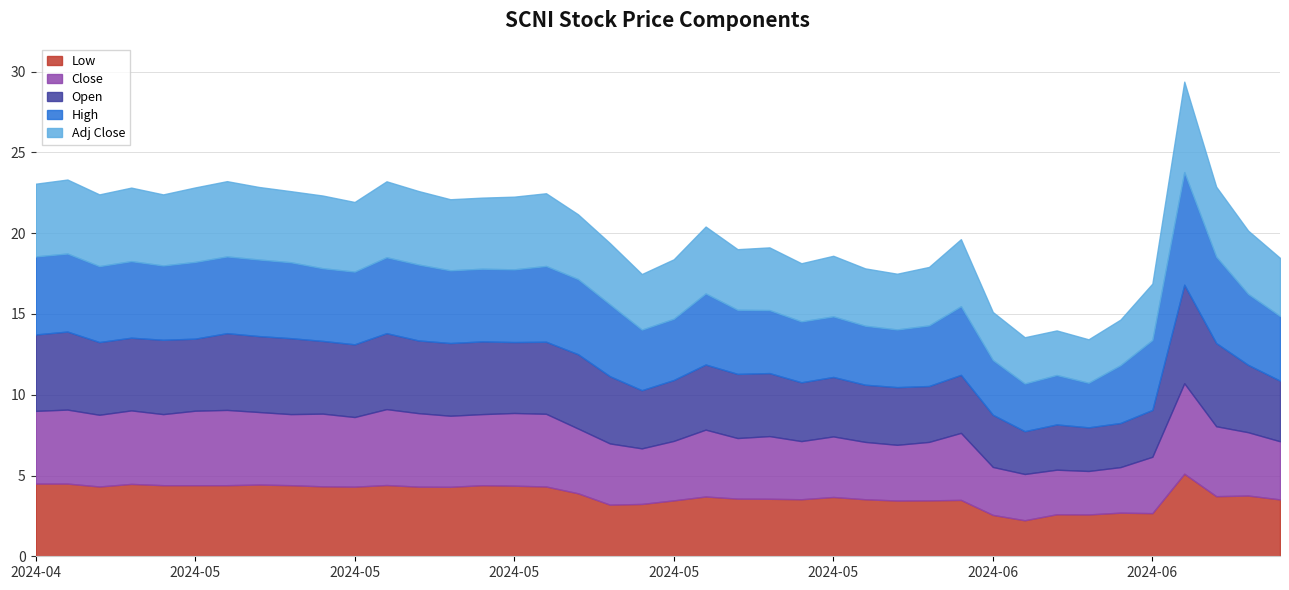

What is the value of the Adj Close point at the 17th from the left?

4.5